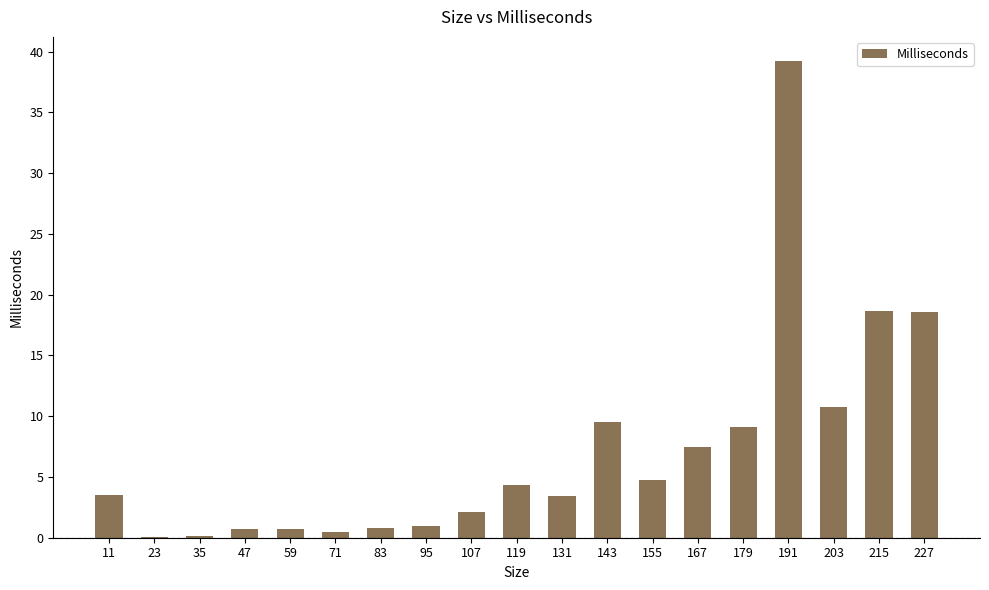

What is the greatest value displayed?

39.3